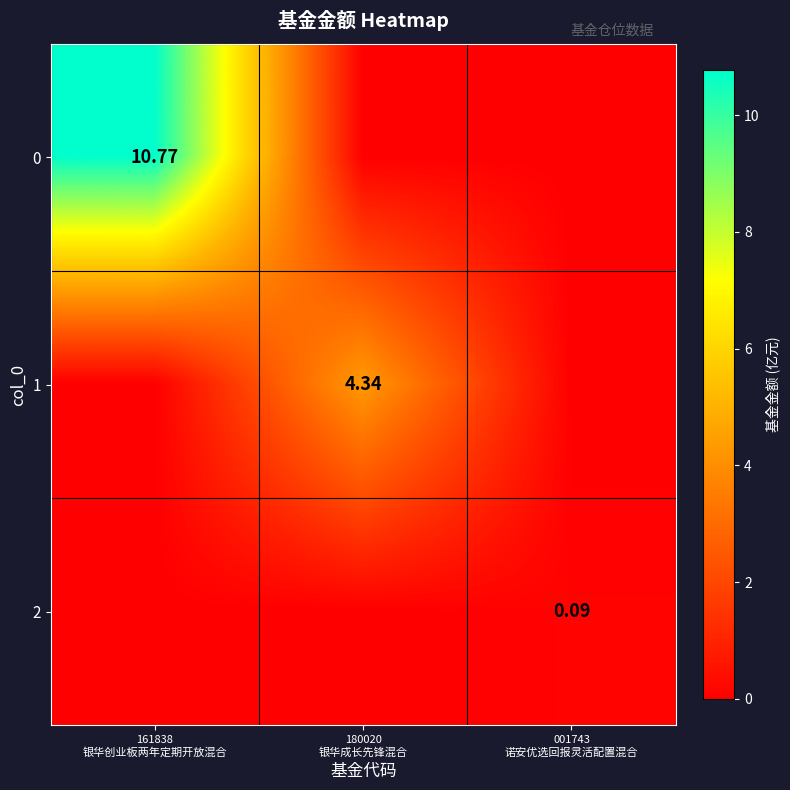

At which category is the sum across all series the highest?

161838
银华创业板两年定期开放混合